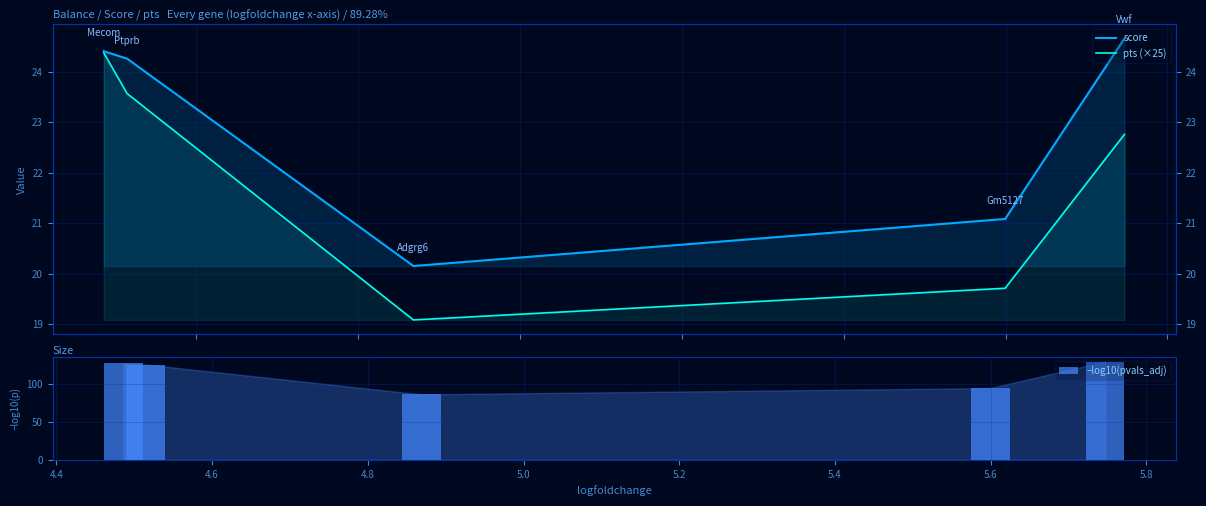

What is the maximum value shown in the chart?

129.5